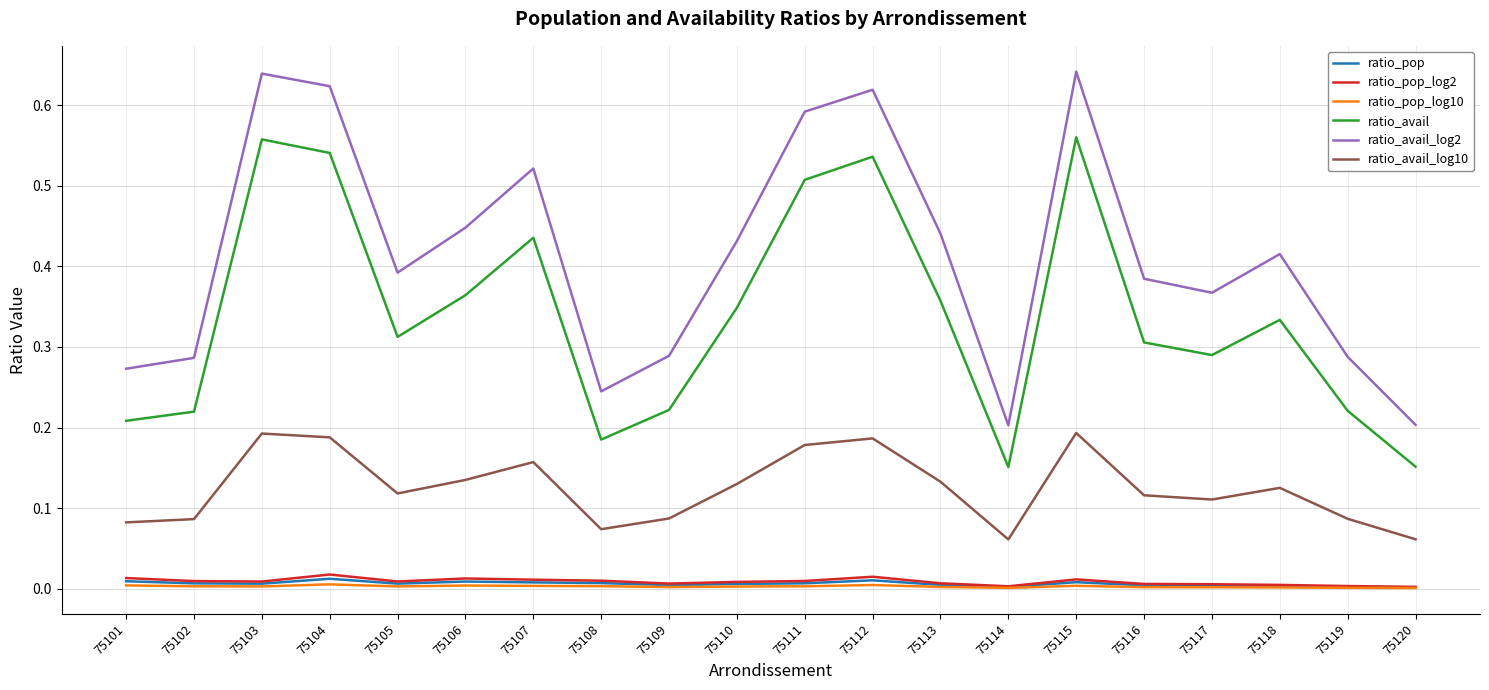

True or false: ratio_avail and ratio_avail_log10 cross at least once.

False